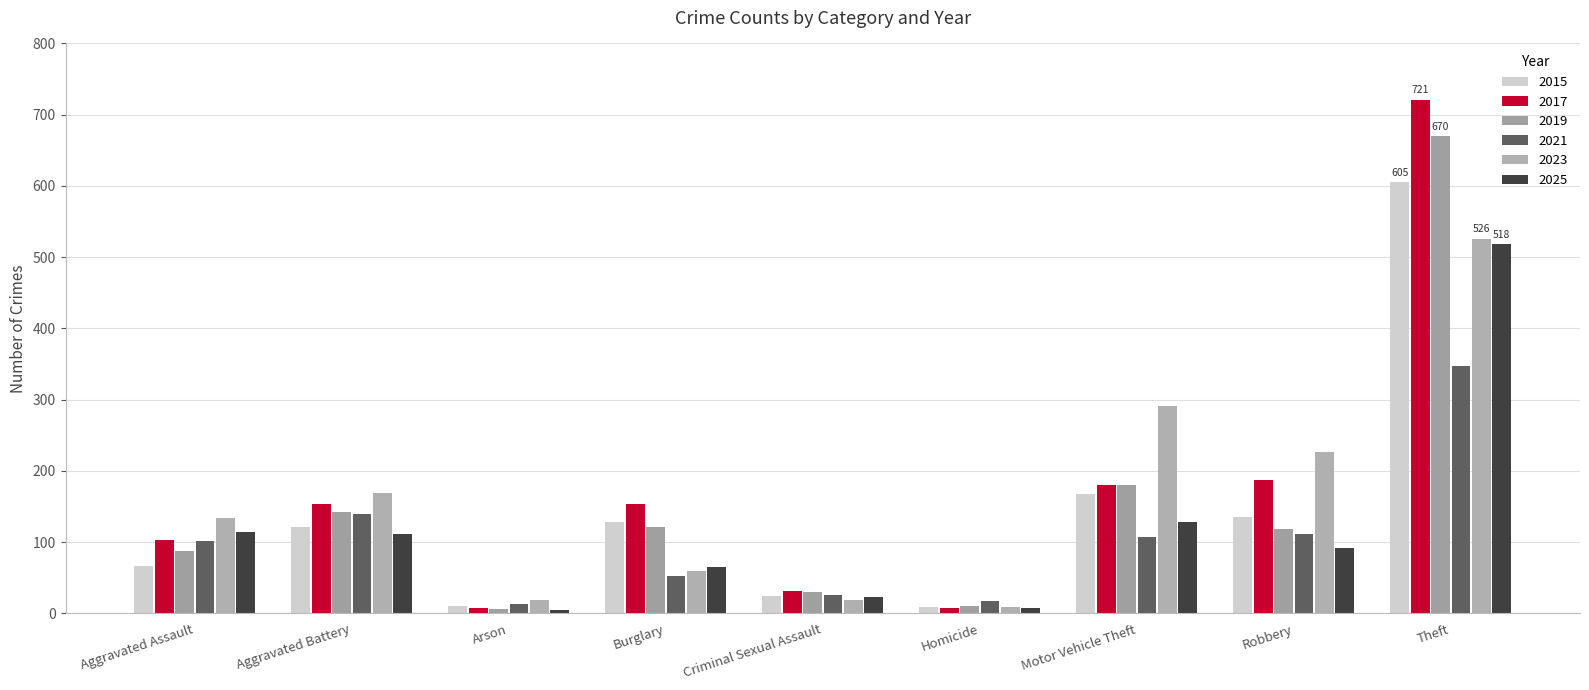

The value of 2015 at Burglary is 168. True or false?

False